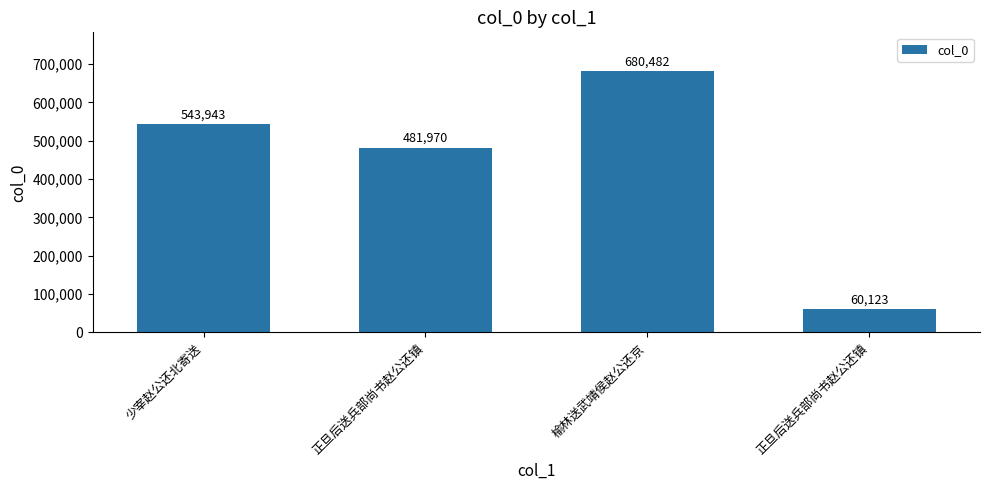

What is the smallest value displayed?

60123